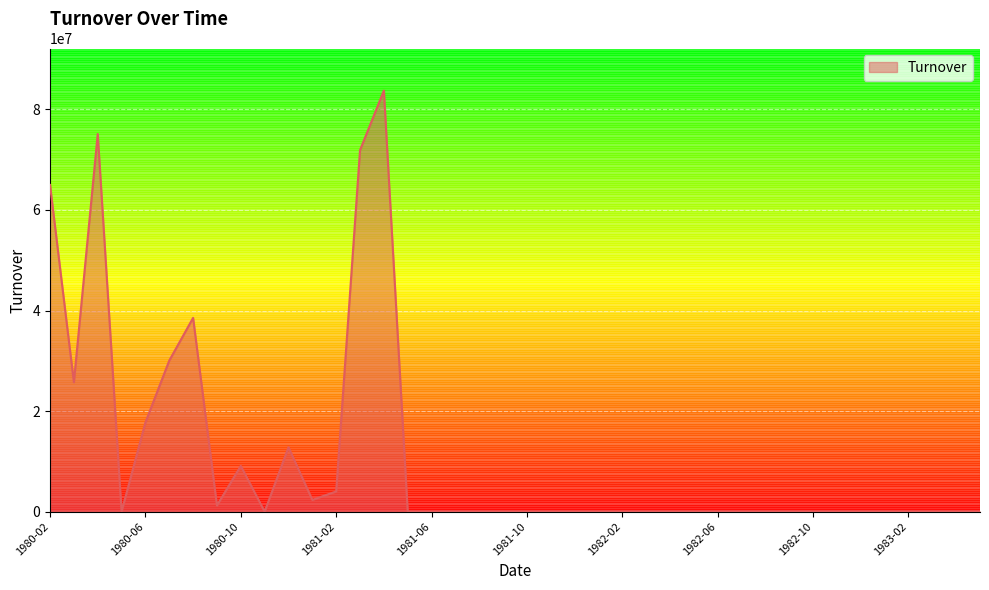

What is the maximum value shown in the chart?

83729027.1